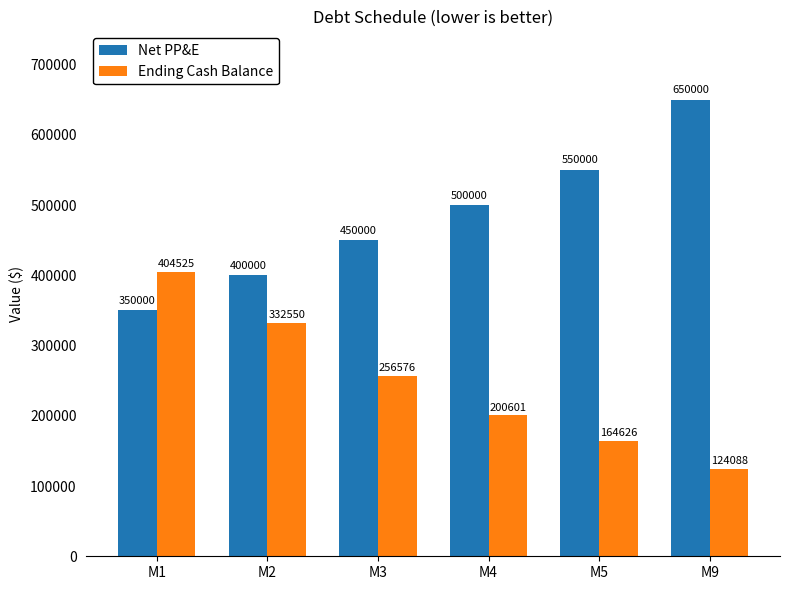

What is the smallest value displayed?

124087.7